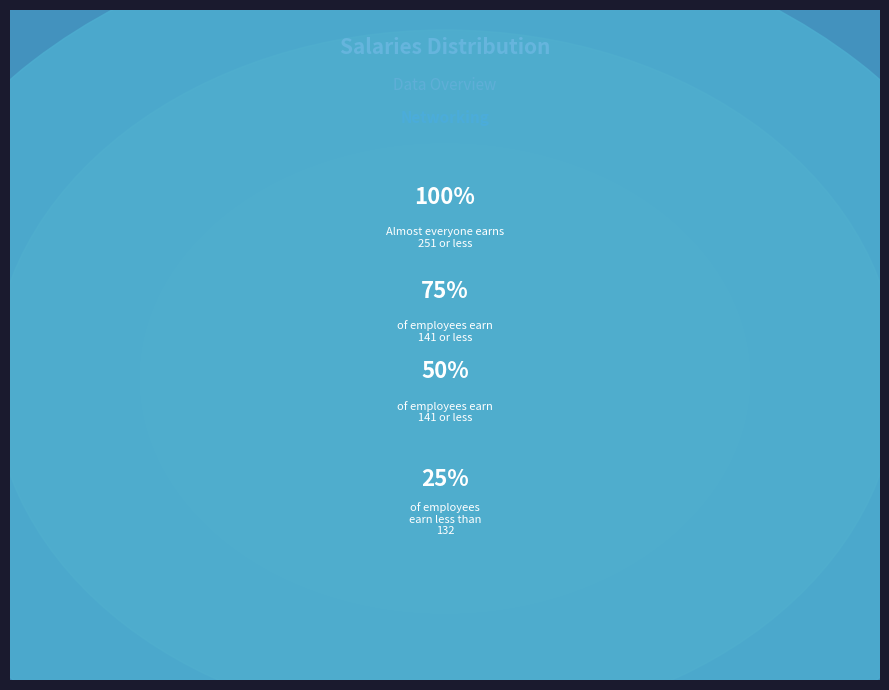

Does any single category account for the majority?

No